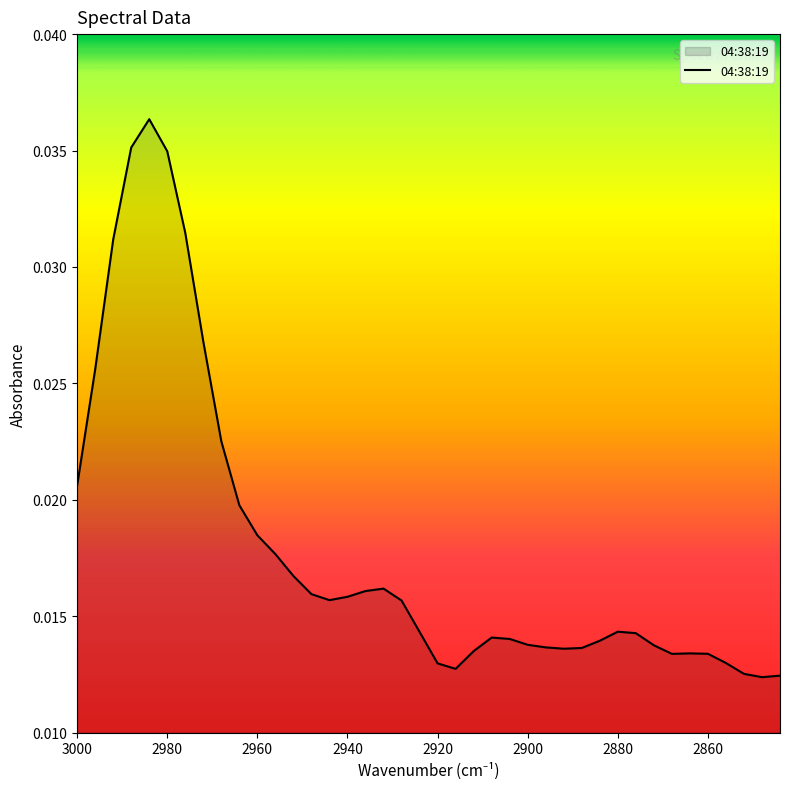

Does the chart display data point markers on the line(s)?

No